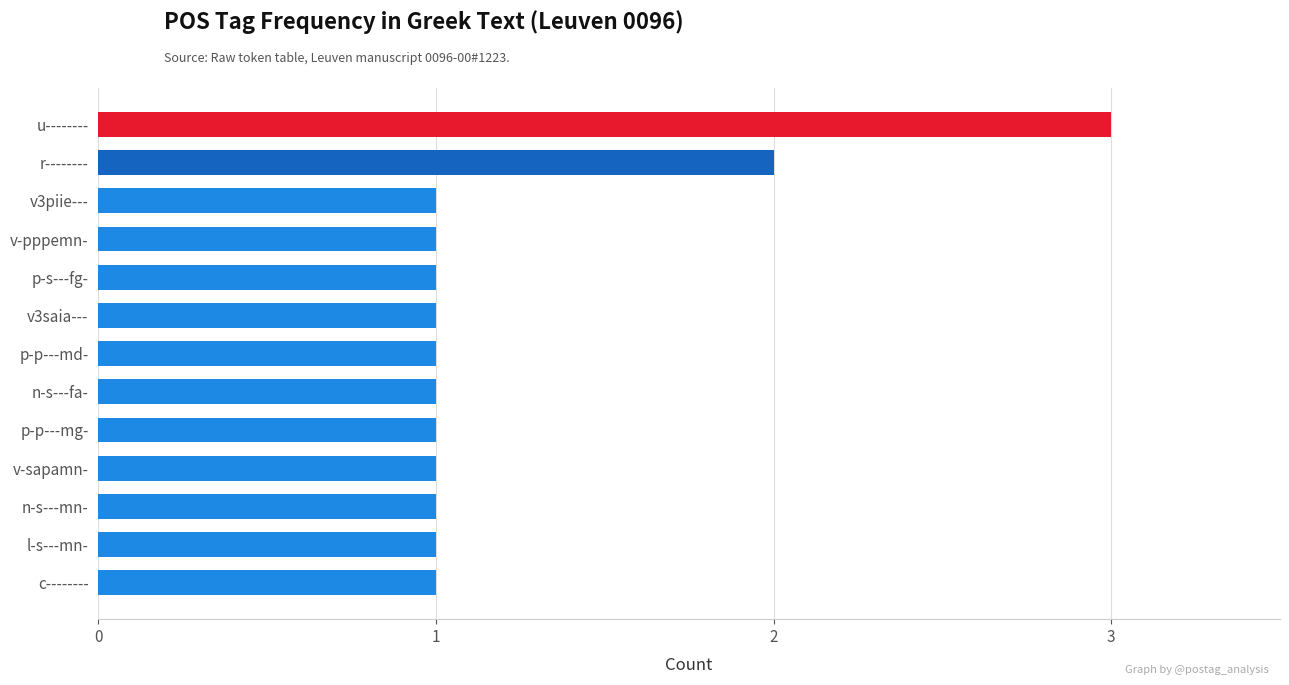

How many categories are shown in the chart?

13